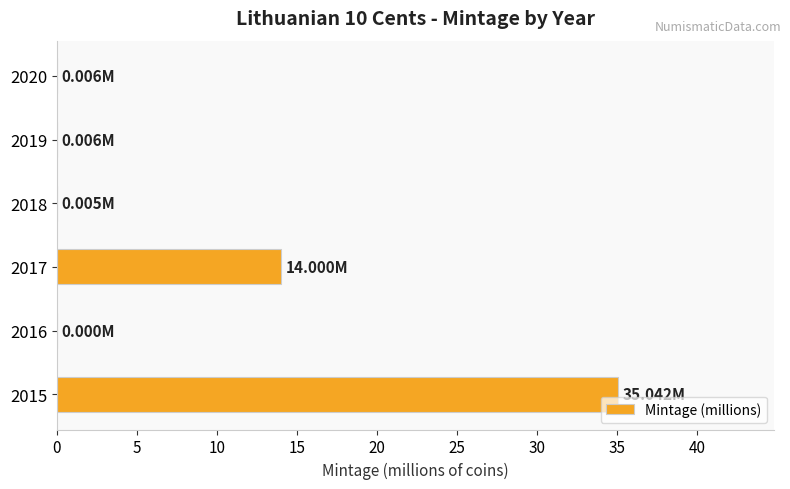

What is the sum of all values?

49.1